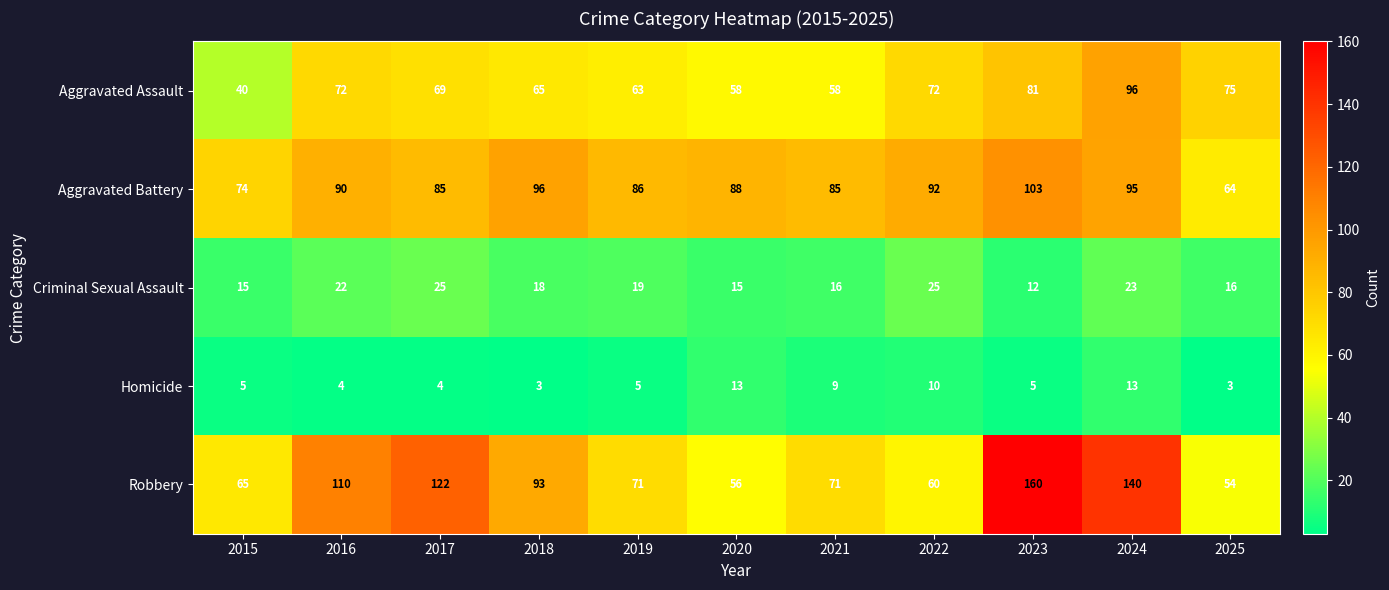

Where does the Robbery series first go above 71?

2016